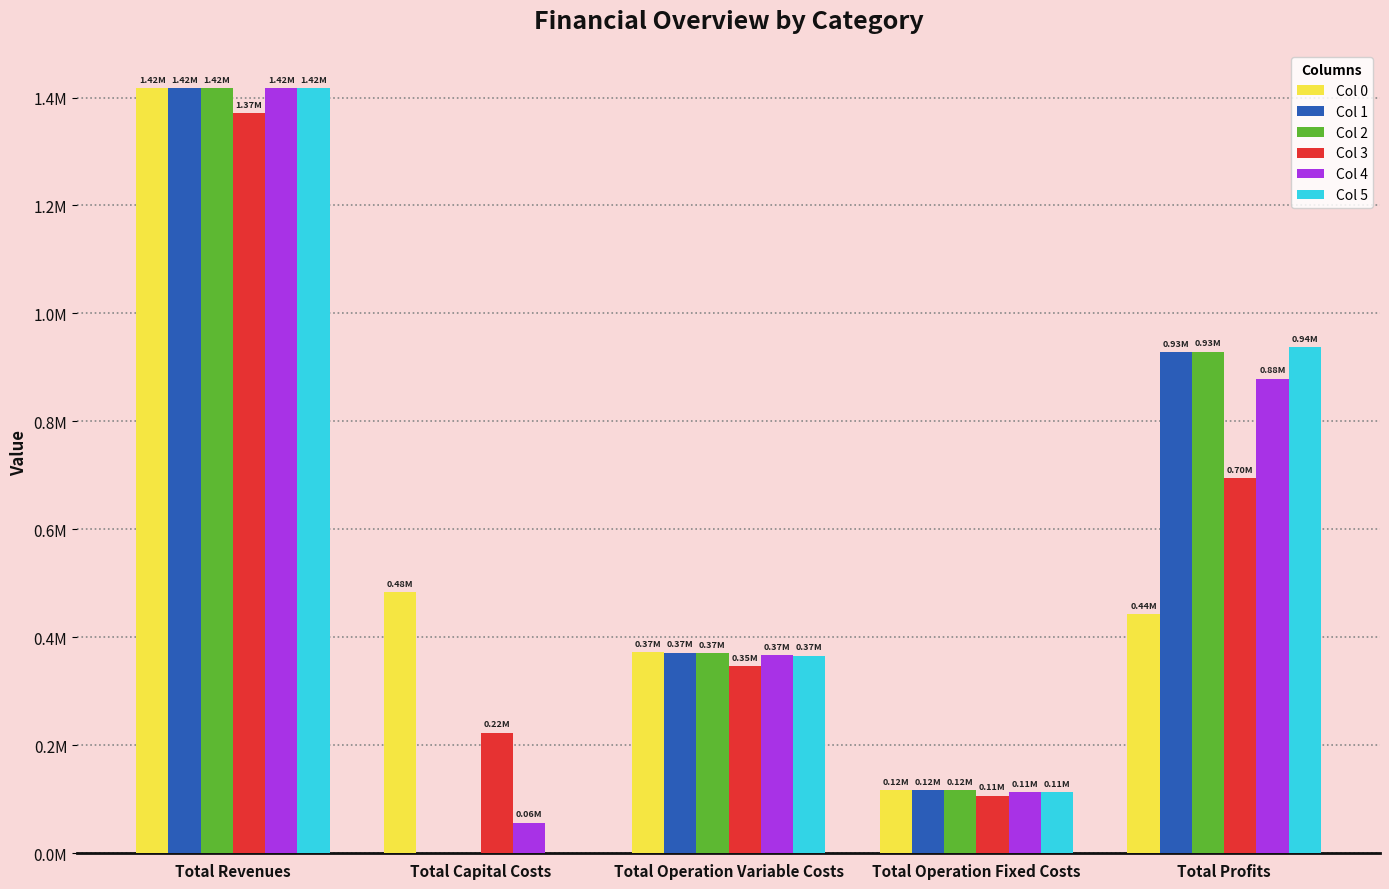

What is the difference between the highest and lowest values at Total Revenues?

45210.1